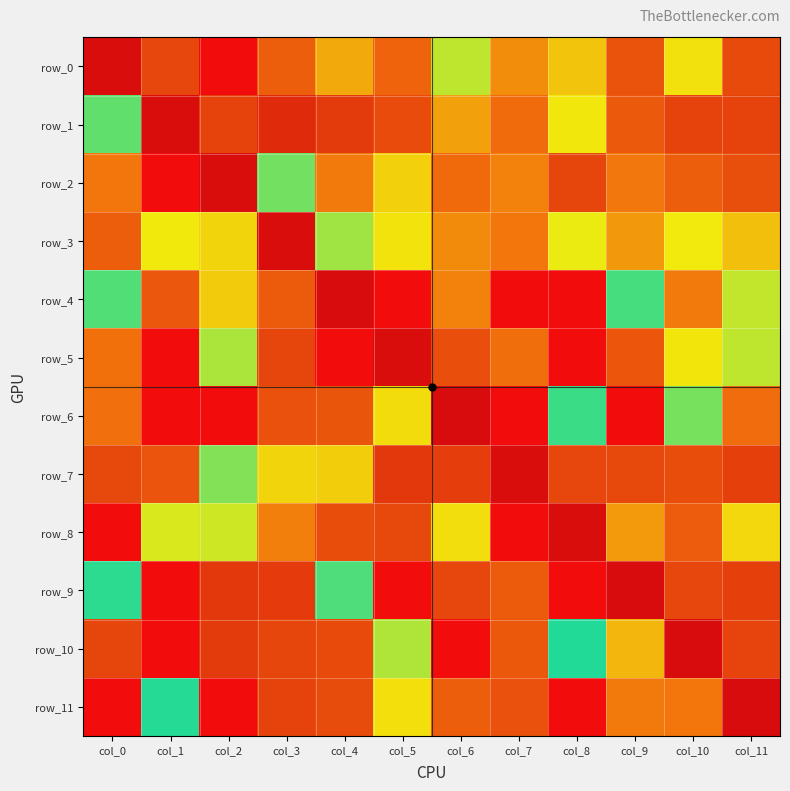

Between col_6 and col_9, which is larger?

col_9